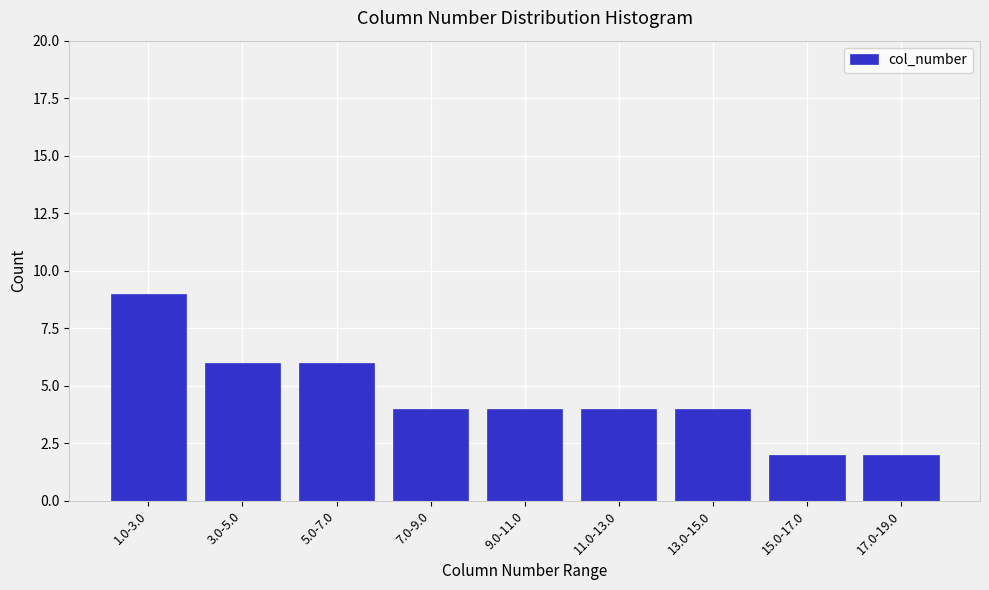

Reading right to left, transcribe all the data shown in this chart.

17.0-19.0=2	15.0-17.0=2	13.0-15.0=4	11.0-13.0=4	9.0-11.0=4	7.0-9.0=4	5.0-7.0=6	3.0-5.0=6	1.0-3.0=9